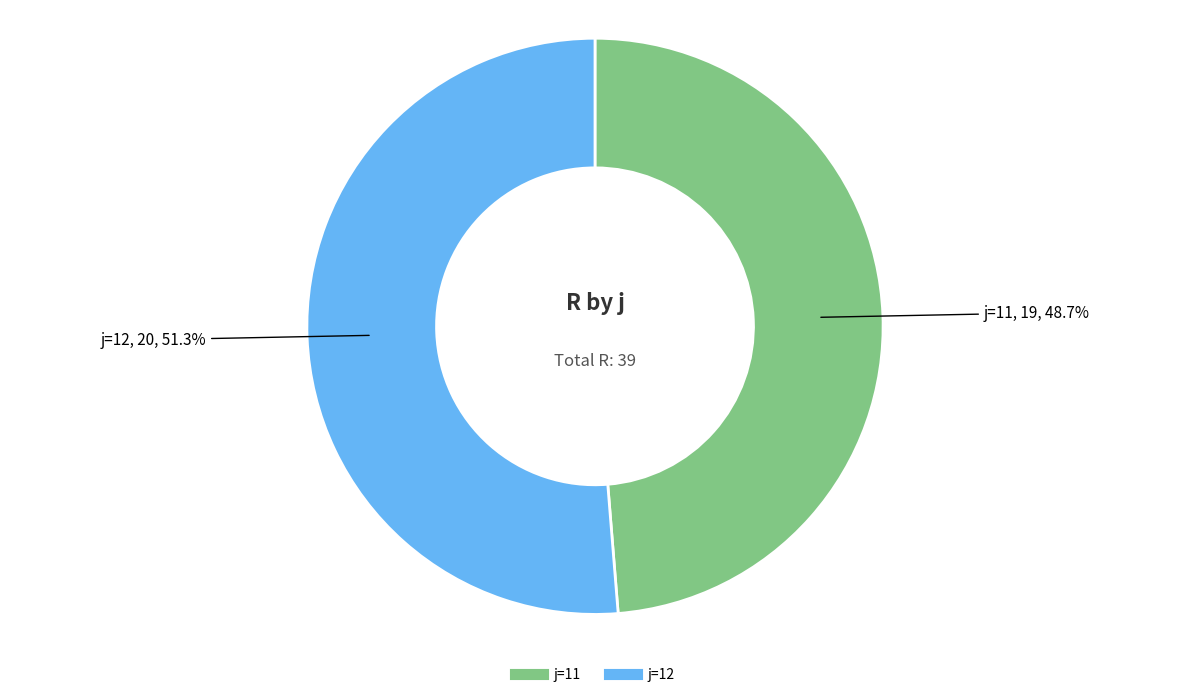

Is there any slice that represents more than half of the pie?

Yes